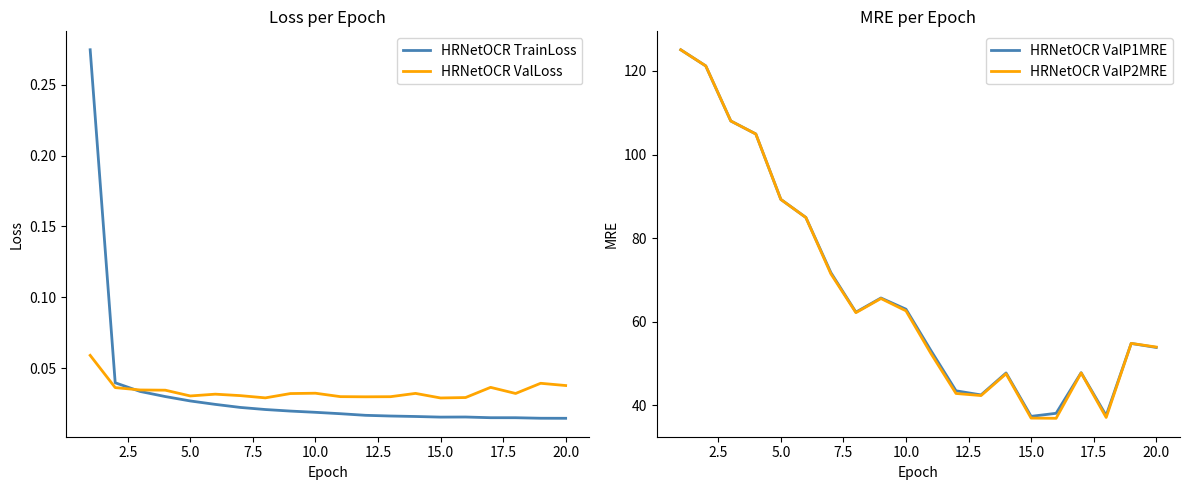

What is the sum of all HRNetOCR ValP1MRE values?

1352.3